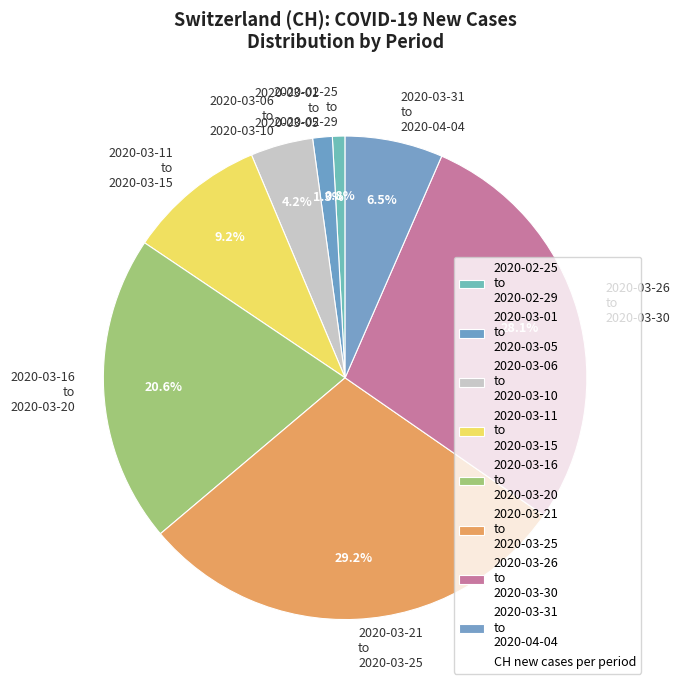

Does 2020-03-21 to 2020-03-25 represent more than half of the total?

No